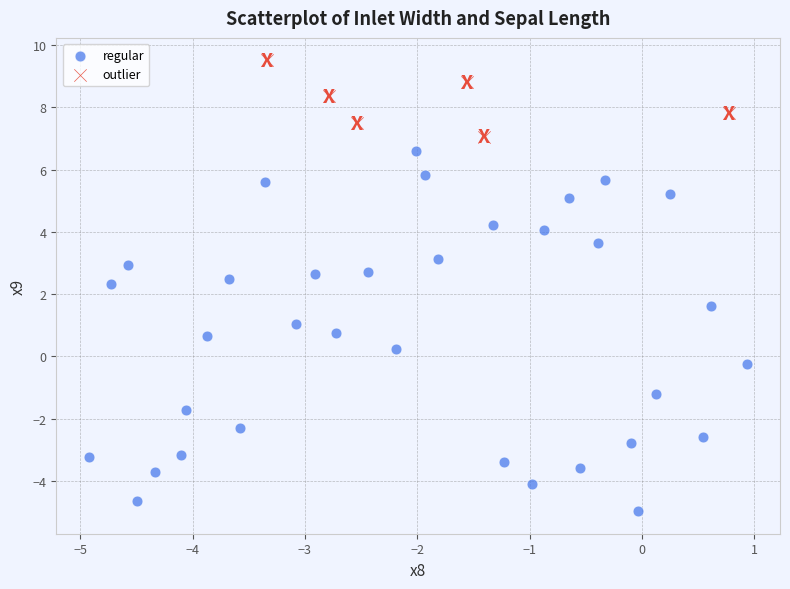

Which series contains the highest Y value?

outlier